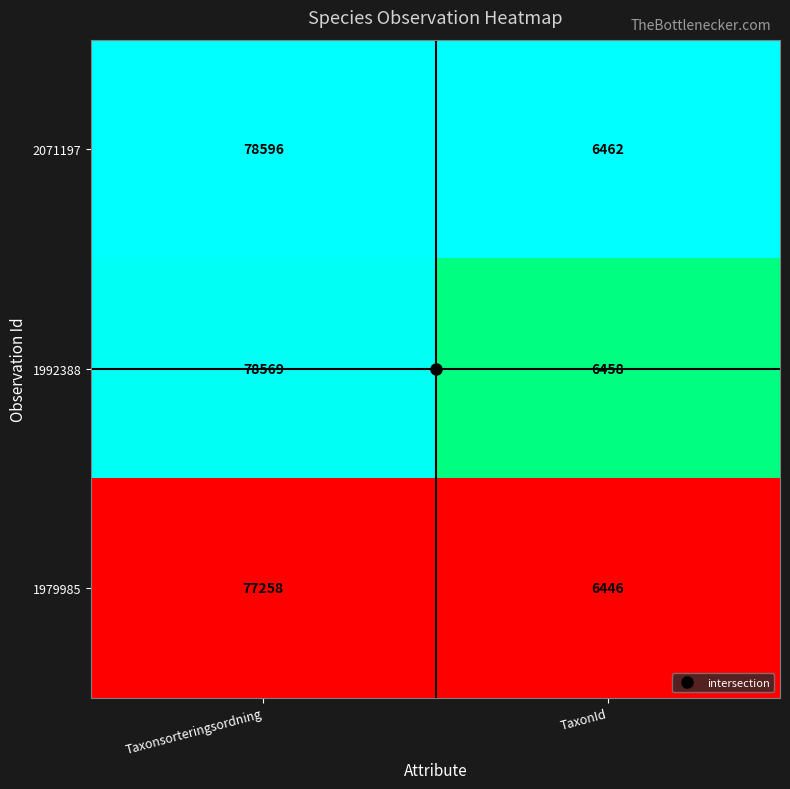

True or false: 2071197 has a value of 78596 at Taxonsorteringsordning.

True